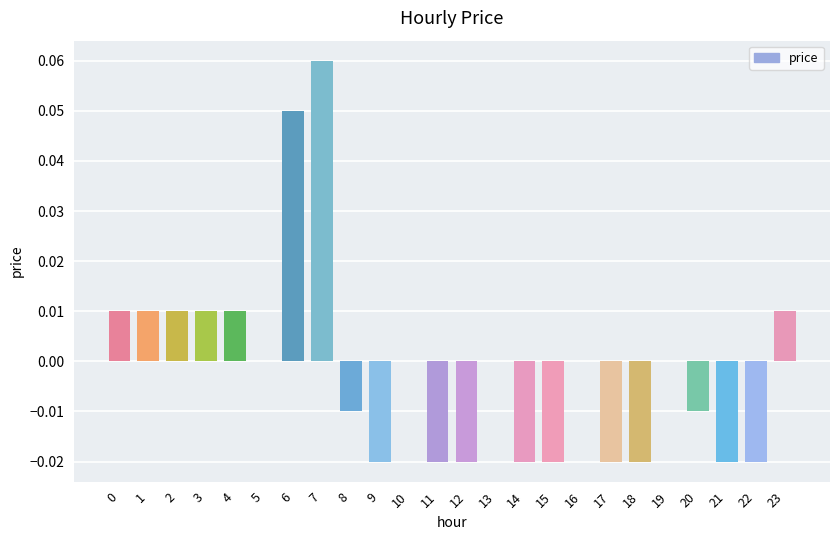

Does the chart contain stacked bars?

No